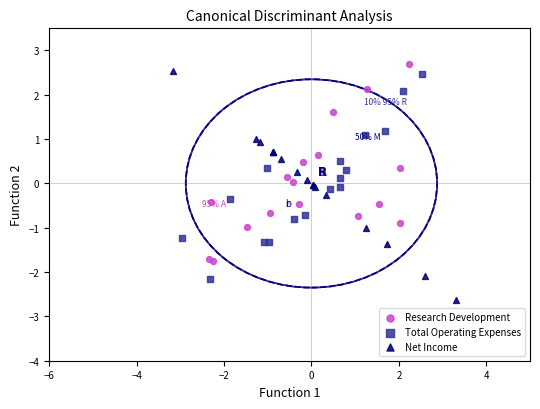

Which series reaches the minimum Y coordinate?

Net Income